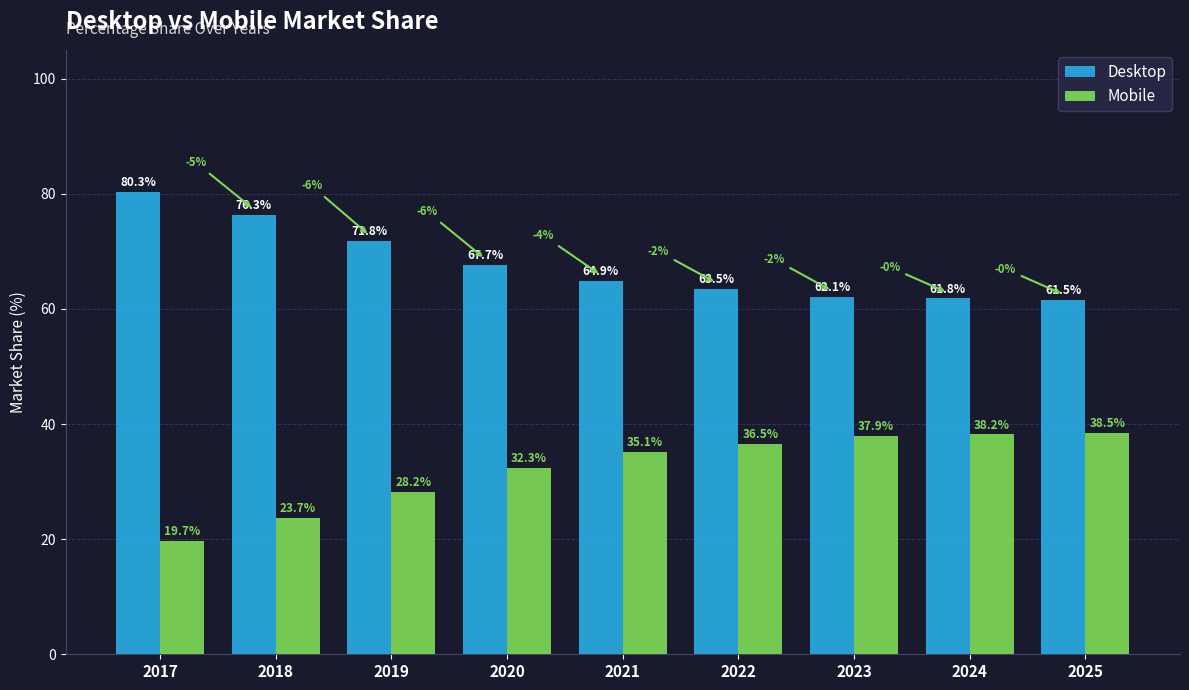

What is the difference between the maximum and minimum values in the Mobile series?

18.8